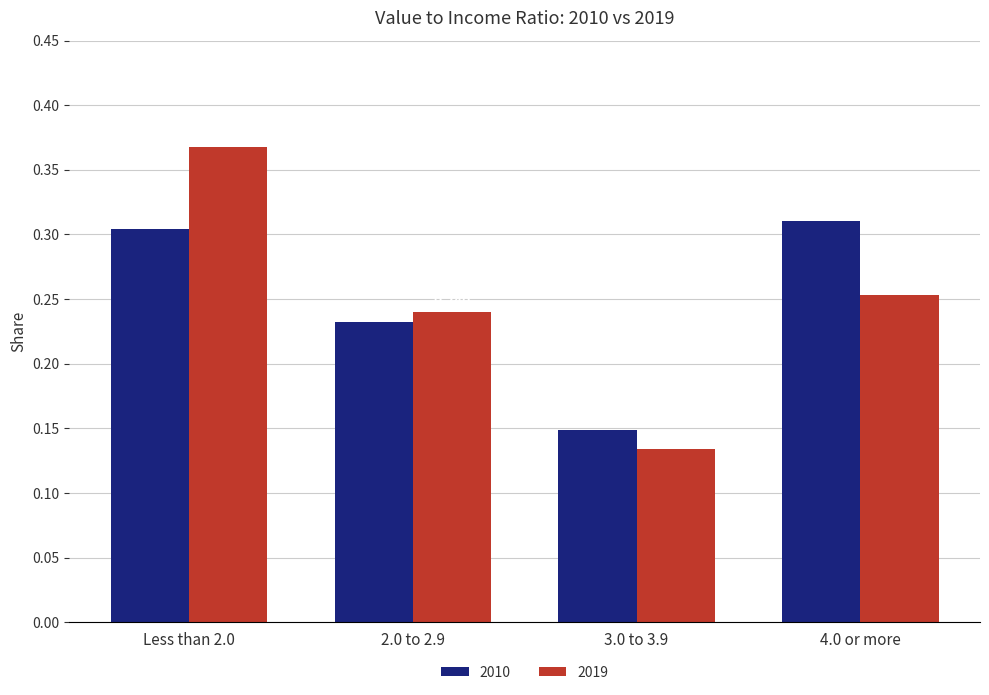

At which category is the sum across all series the highest?

Less than 2.0